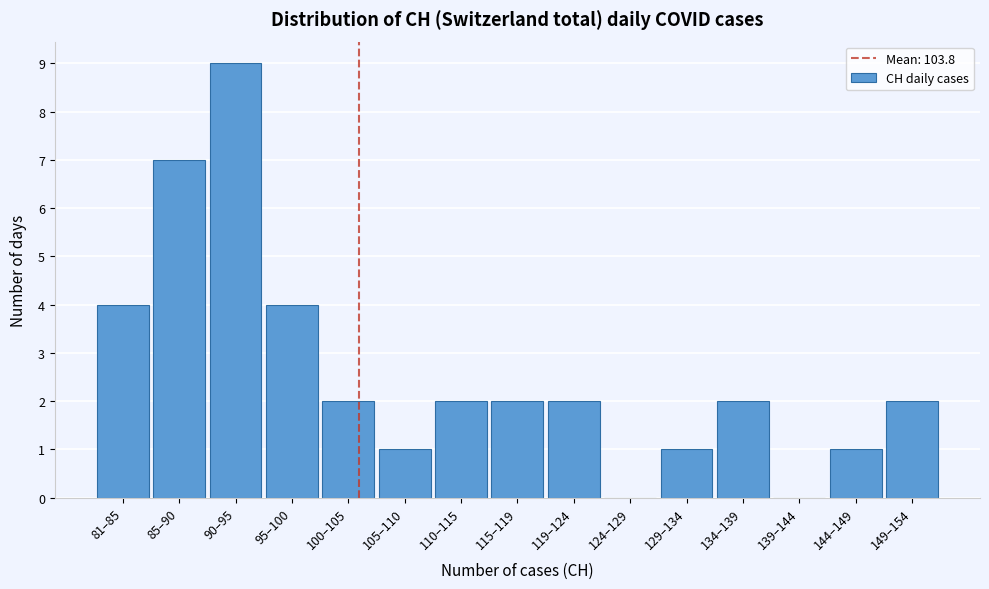

Reading right to left, list all the values displayed in this chart.

149–154=2	144–149=1	139–144=0	134–139=2	129–134=1	124–129=0	119–124=2	115–119=2	110–115=2	105–110=1	100–105=2	95–100=4	90–95=9	85–90=7	81–85=4